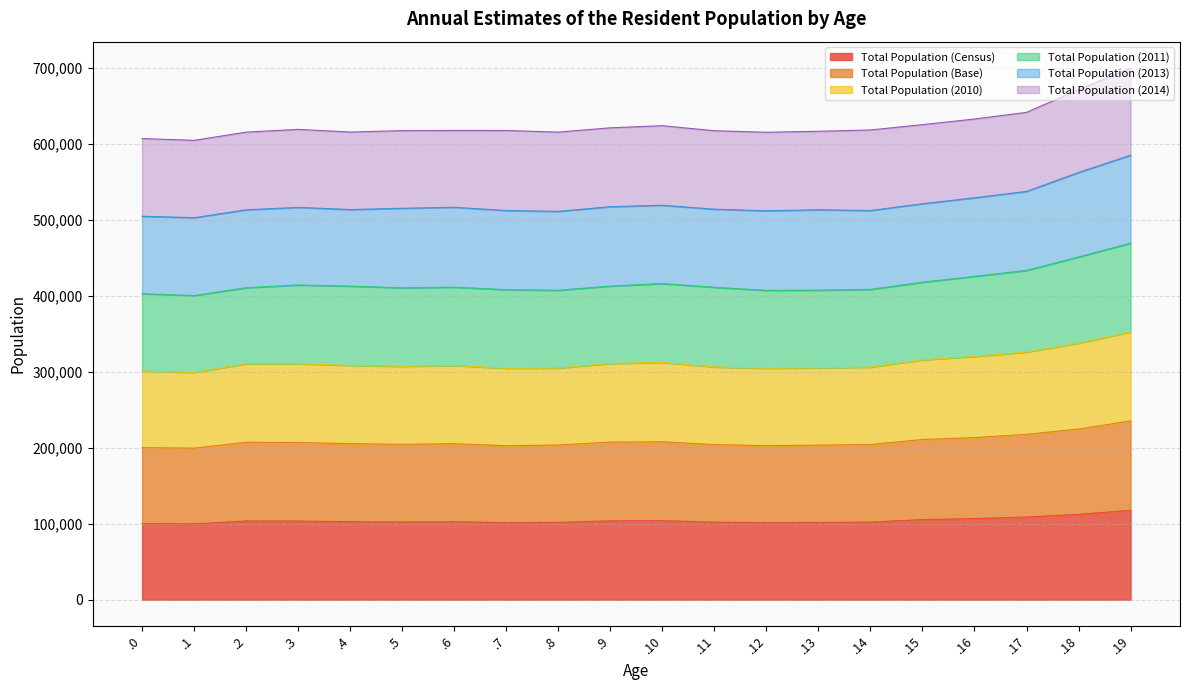

Which has a higher value, .4 or .10?

.10